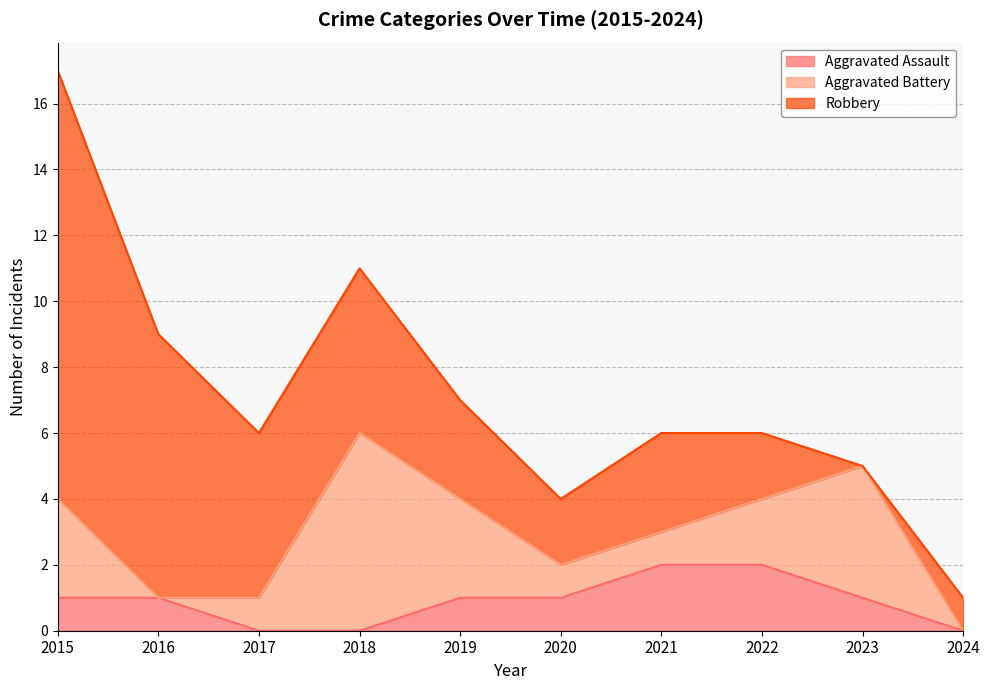

How many values in the Robbery series exceed 3?

4